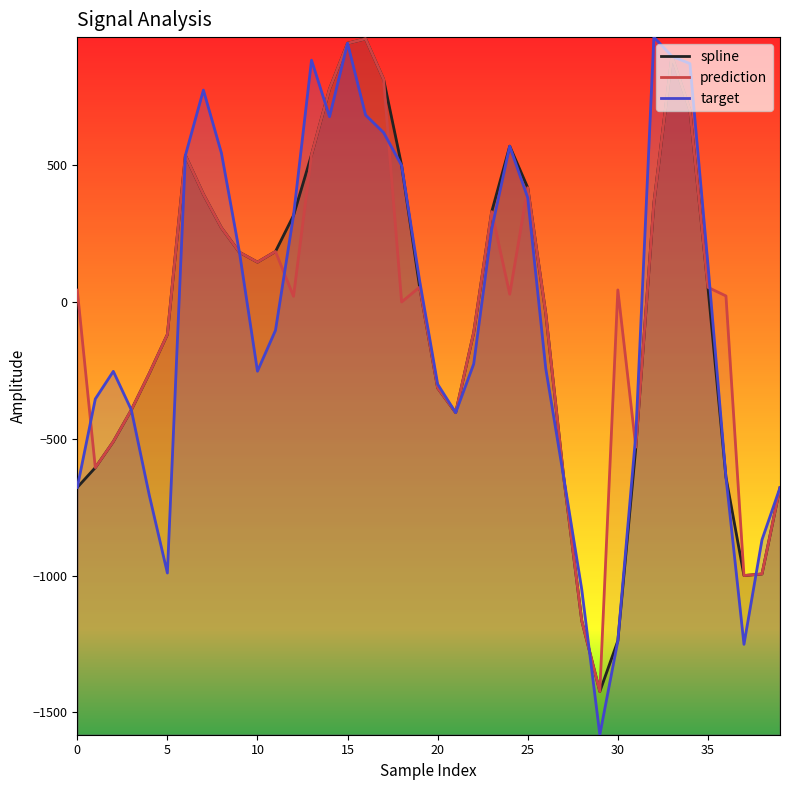

True or false: prediction has more than 1 points higher than both neighbors.

True